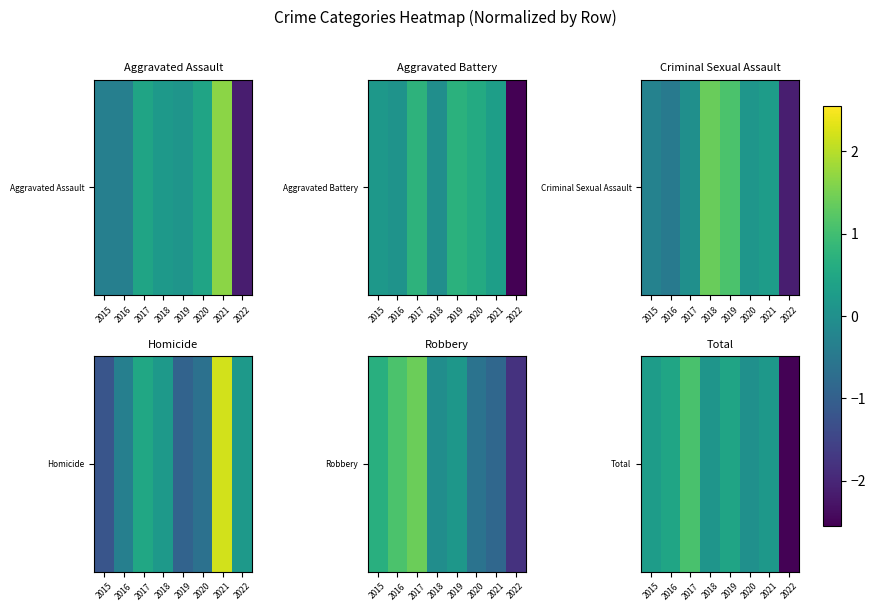

Rank the categories by value from highest to lowest.

2017, 2016, 2019, 2015, 2021, 2018, 2020, 2022